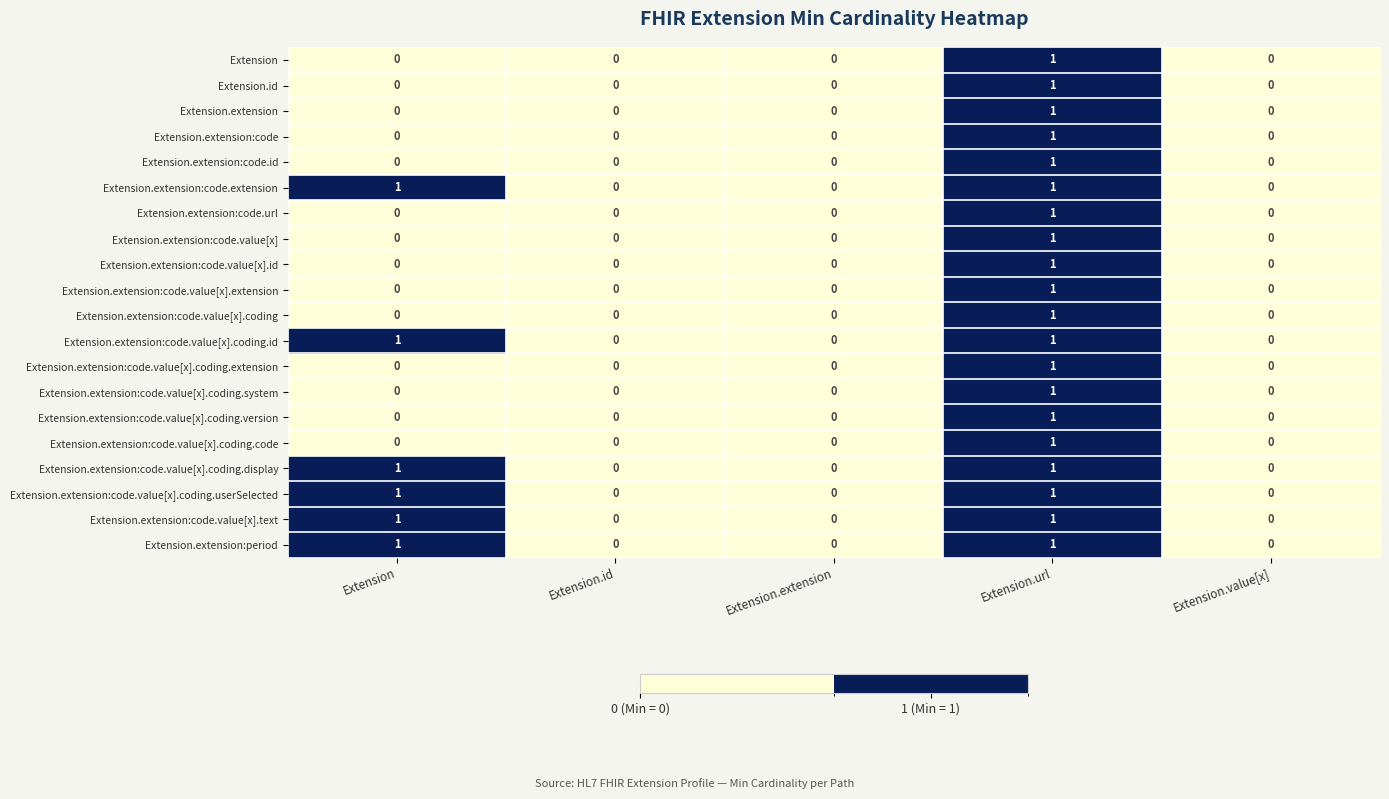

What is the total value across all series at Extension.url?

20